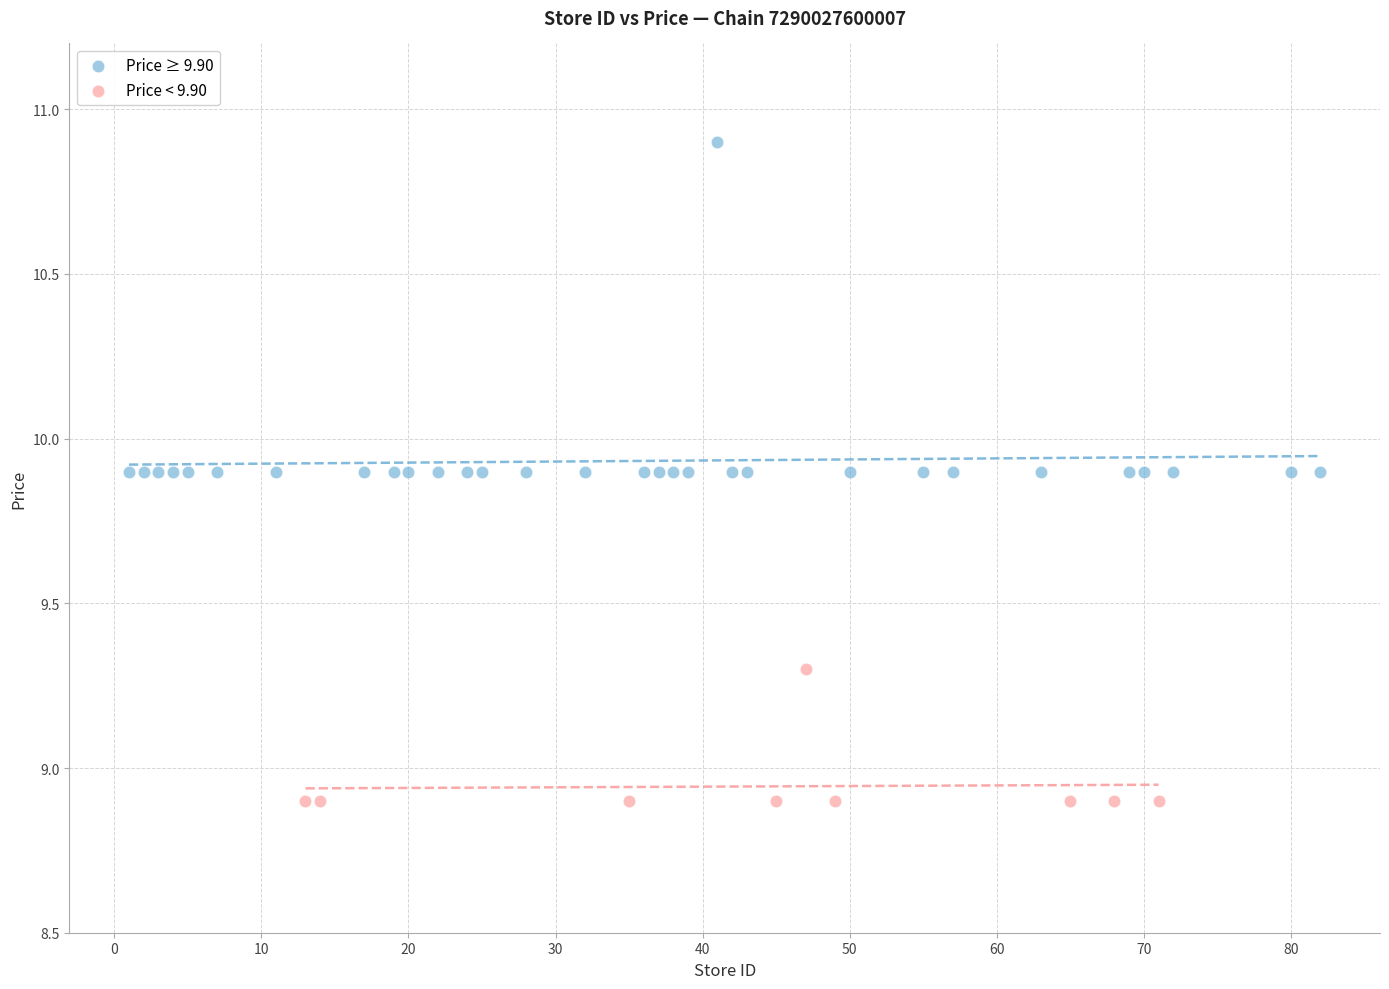

Which series has the widest spread of Y values?

Price ≥ 9.90